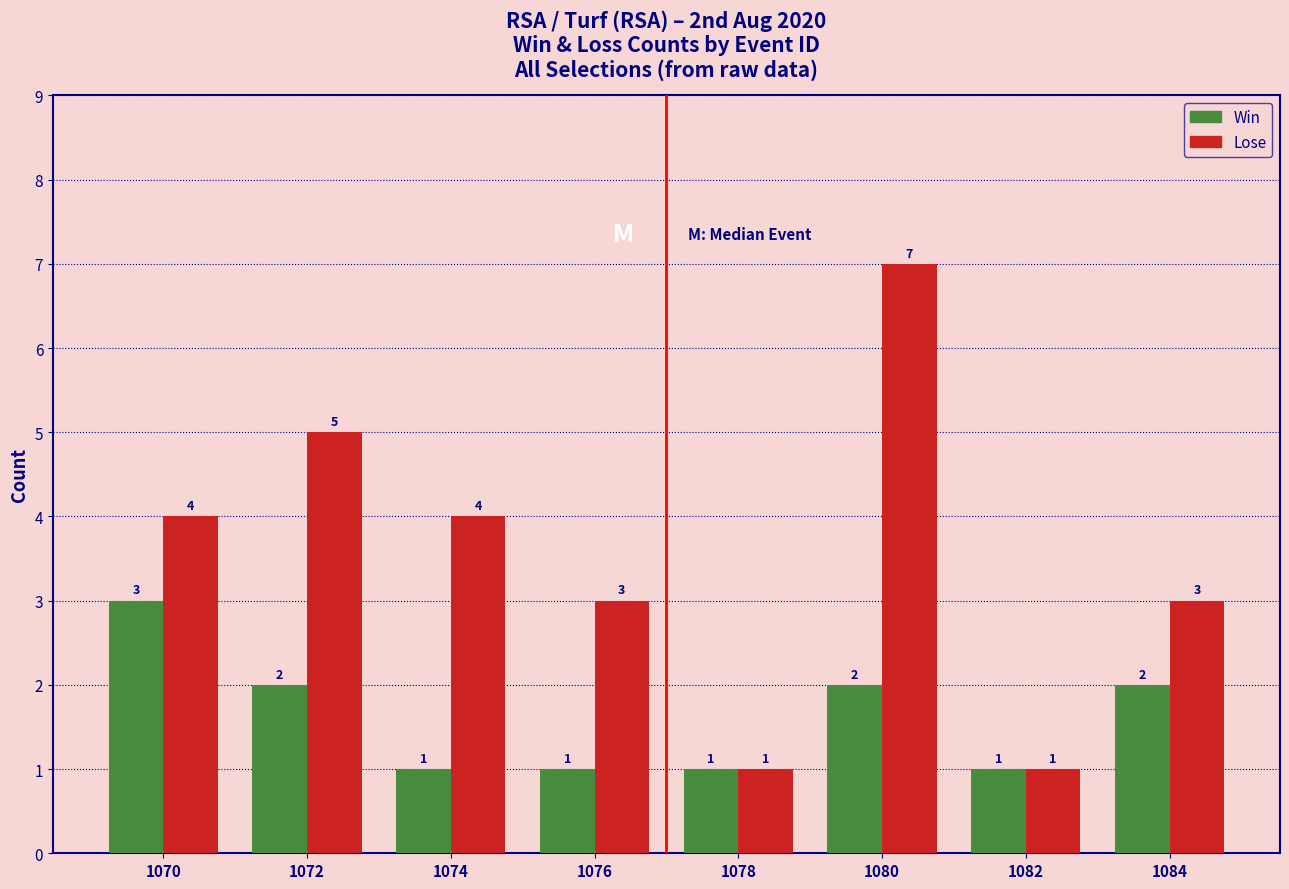

Reading left to right, extract all data points from this chart.

Win: 1070=3	1072=2	1074=1	1076=1	1078=1	1080=2	1082=1	1084=2
Lose: 1070=4	1072=5	1074=4	1076=3	1078=1	1080=7	1082=1	1084=3